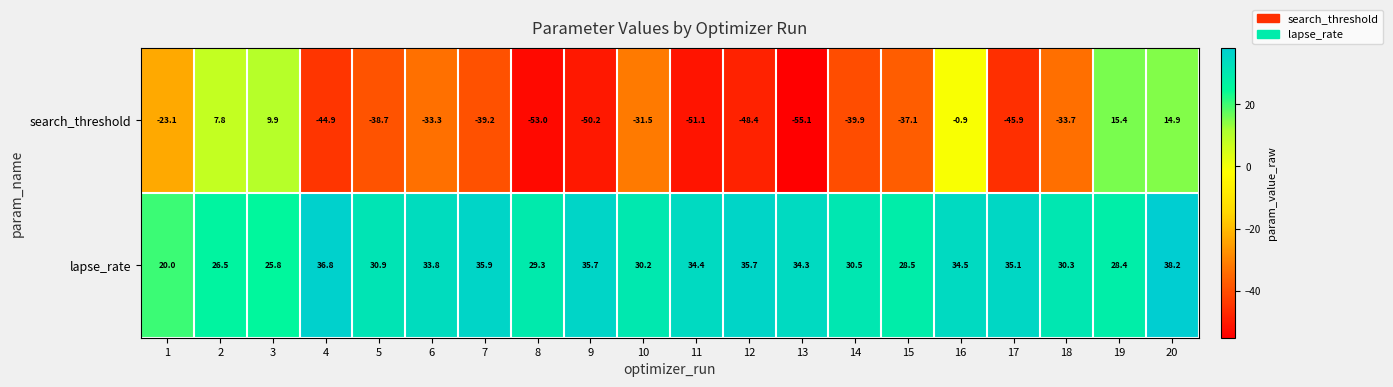

True or false: lapse_rate has a value of 11.1 at 11.

False